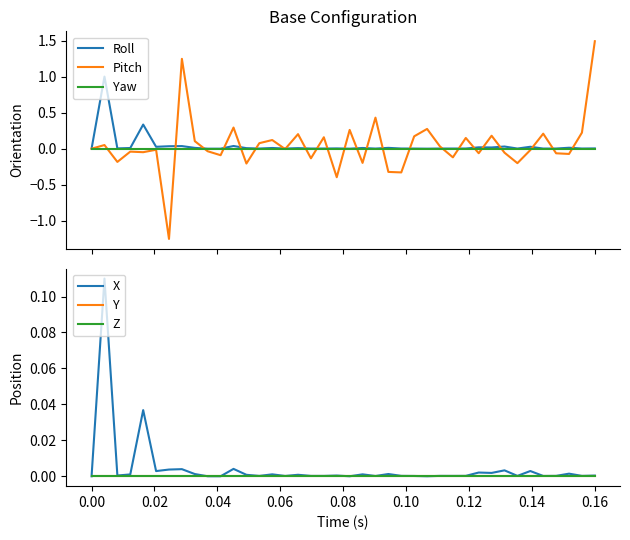

Which series has the largest total across all categories?

Pitch